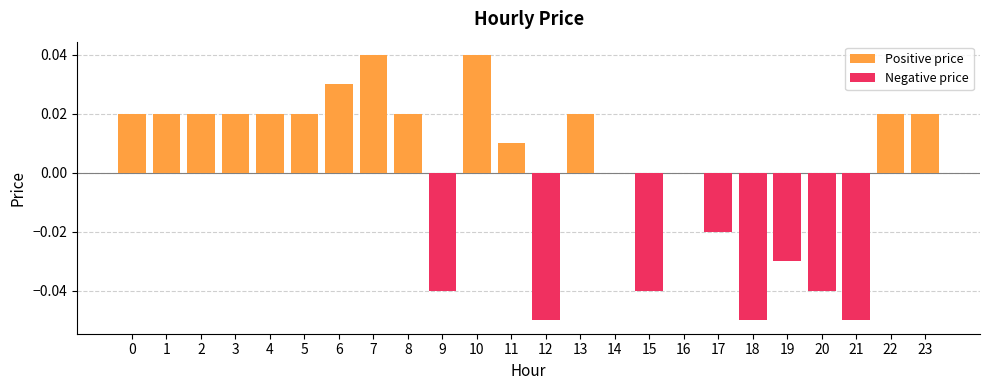

Between 14 and 22, which series saw the biggest shift?

Positive price